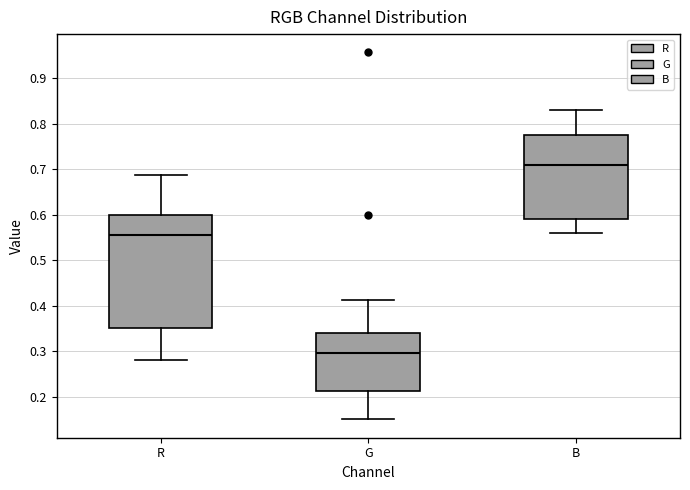

Reading left to right, transcribe this box plot: for each box, give where its median line is, the range the box spans, and where its two whiskers end, as read against the y-axis. The values are not printed on the chart, so give them approximately, as read against the axis.

R: median 0.56, box 0.35 to 0.60, whiskers 0.28 to 0.69
G: median 0.30, box 0.21 to 0.34, whiskers 0.15 to 0.41
B: median 0.71, box 0.59 to 0.77, whiskers 0.56 to 0.83